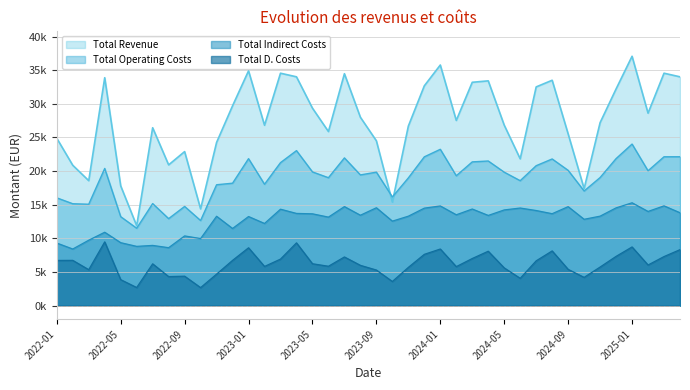

True or false: Total Operating Costs and Total Revenue cross at least once.

True